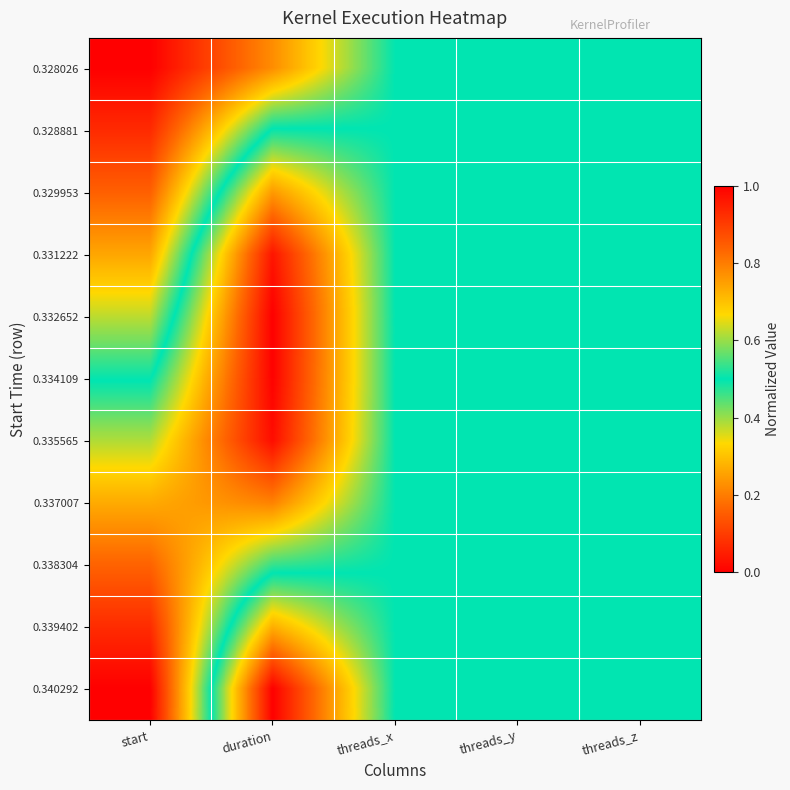

Reading right to left, list all the values displayed in this chart.

0.328026: threads_z=0.5	threads_y=0.5	threads_x=0.5	duration=0.2	start=0.0
0.328881: threads_z=0.5	threads_y=0.5	threads_x=0.5	duration=0.5	start=0.1
0.329953: threads_z=0.5	threads_y=0.5	threads_x=0.5	duration=0.8	start=0.2
0.331222: threads_z=0.5	threads_y=0.5	threads_x=0.5	duration=1.0	start=0.3
0.332652: threads_z=0.5	threads_y=0.5	threads_x=0.5	duration=1.0	start=0.4
0.334109: threads_z=0.5	threads_y=0.5	threads_x=0.5	duration=1.0	start=0.5
0.335565: threads_z=0.5	threads_y=0.5	threads_x=0.5	duration=1.0	start=0.6
0.337007: threads_z=0.5	threads_y=0.5	threads_x=0.5	duration=0.8	start=0.7
0.338304: threads_z=0.5	threads_y=0.5	threads_x=0.5	duration=0.5	start=0.8
0.339402: threads_z=0.5	threads_y=0.5	threads_x=0.5	duration=0.3	start=0.9
0.340292: threads_z=0.5	threads_y=0.5	threads_x=0.5	duration=0.0	start=1.0